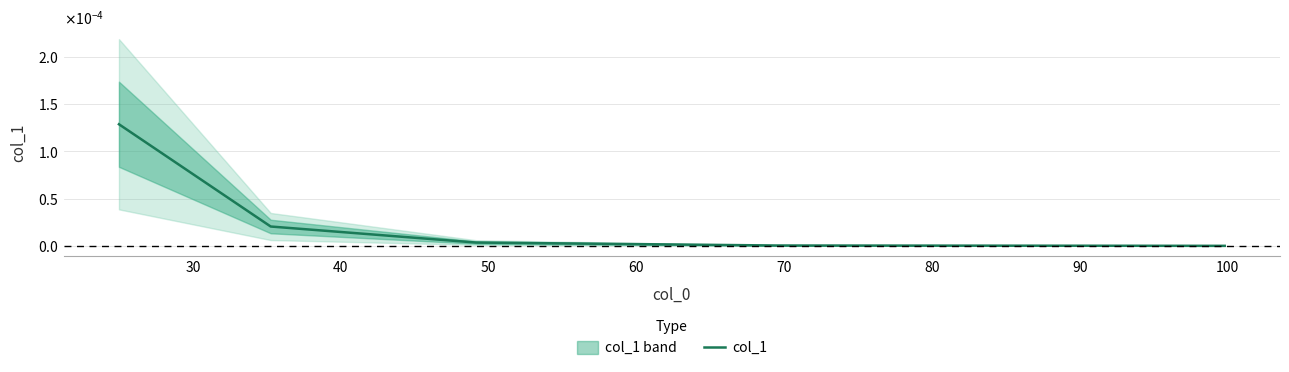

Does the chart have visible grid lines?

Yes